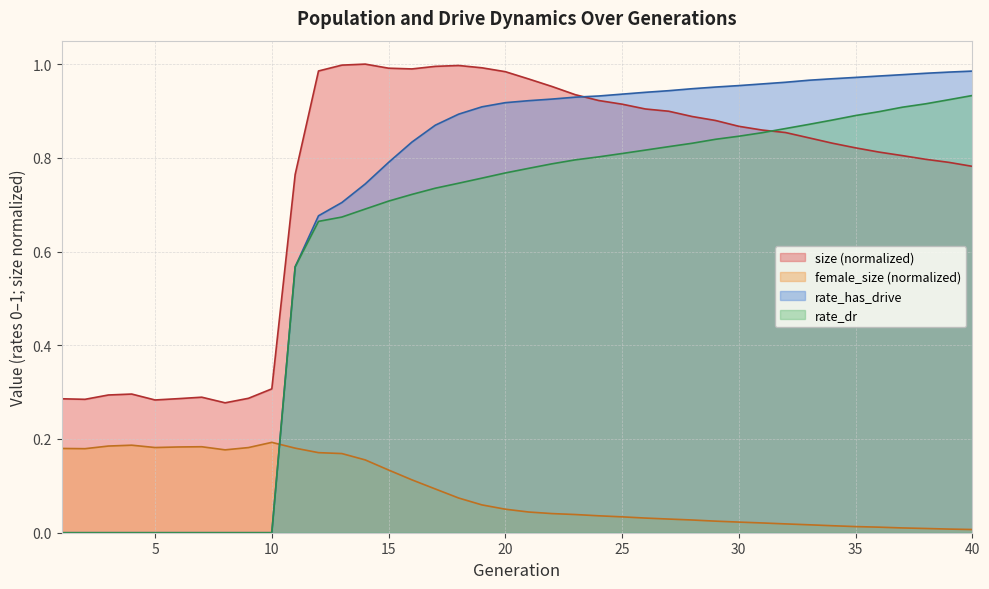

Is it true that rate_dr equals 1.2 at 33?

False